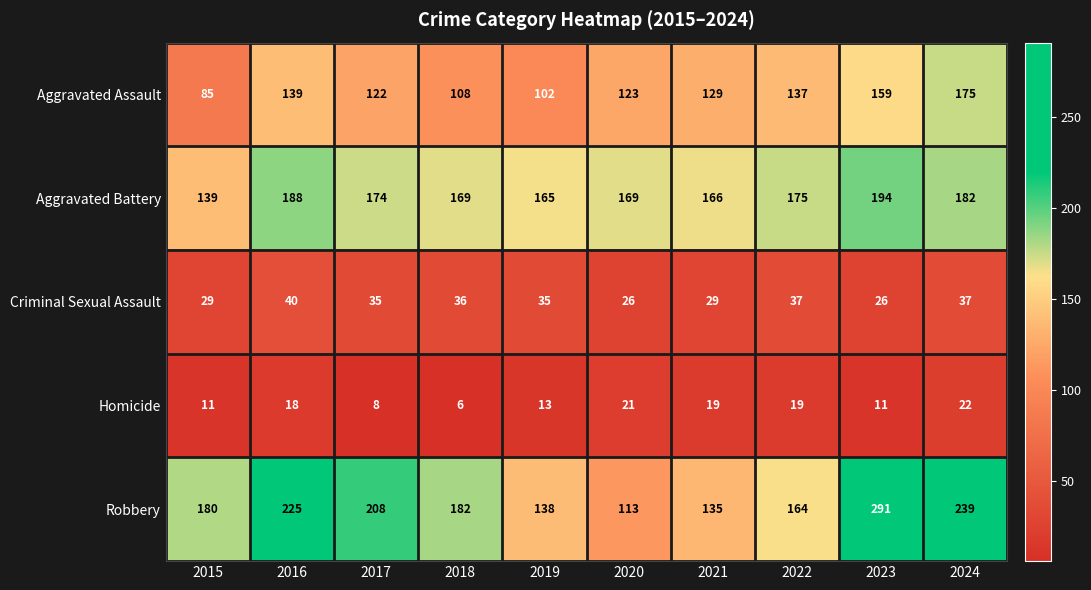

The Homicide series shows 3 at 2018. True or false?

False